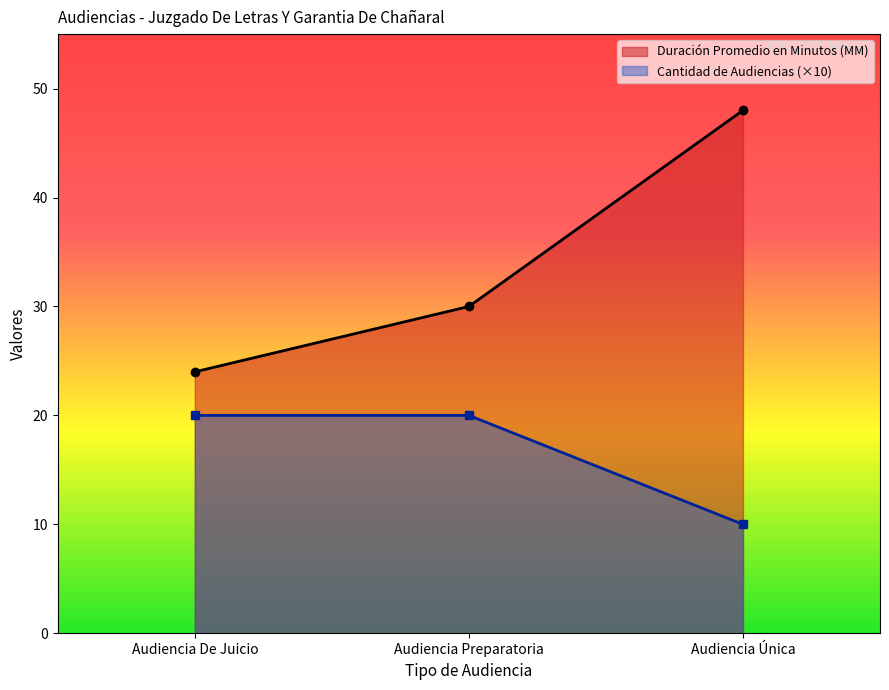

What is the sum of all Cantidad de Audiencias values?

50